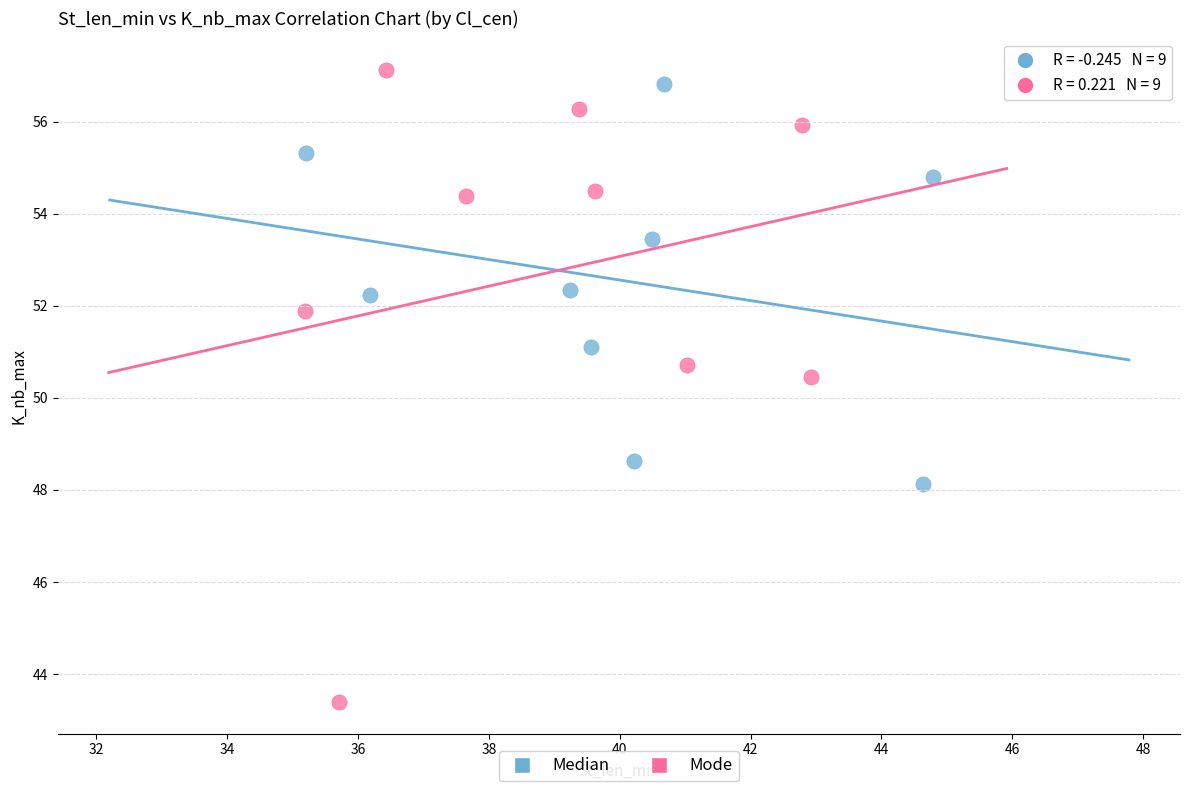

Which series has the largest Y range (max minus min)?

Mode